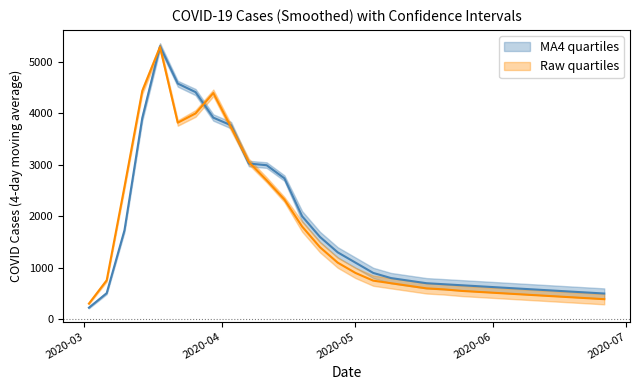

Is it true that UG_PI_COVID_Faelle equals 6070 at 2020-03-14?

False